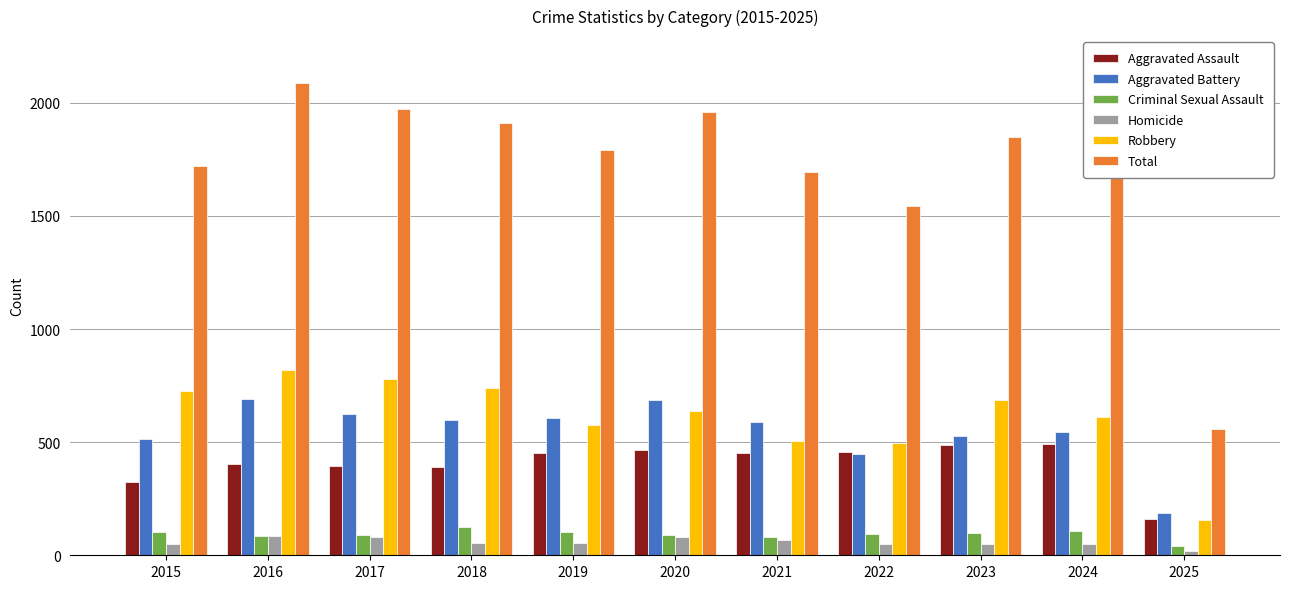

Is it true that Criminal Sexual Assault equals 123 at 2018?

True